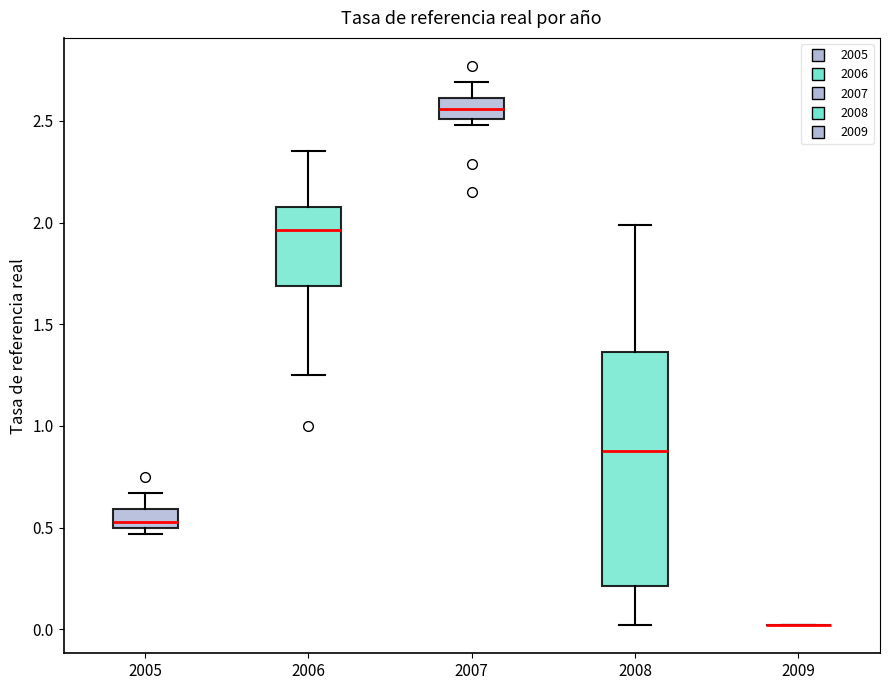

Reading left to right, transcribe this box plot: for each box, give where its median line is, the range the box spans, and where its two whiskers end, as read against the y-axis. The values are not printed on the chart, so give them approximately, as read against the axis.

2005: median 0.55, box 0.50 to 0.60, whiskers 0.45 to 0.65
2006: median 1.95, box 1.70 to 2.10, whiskers 1.25 to 2.35
2007: median 2.55, box 2.50 to 2.60, whiskers 2.50 (just below the box's lower edge) to 2.70
2008: median 0.90, box 0.20 to 1.35, whiskers 0.00 to 2.00
2009: box collapsed to a line at 0.00, whiskers 0.00 to 0.00